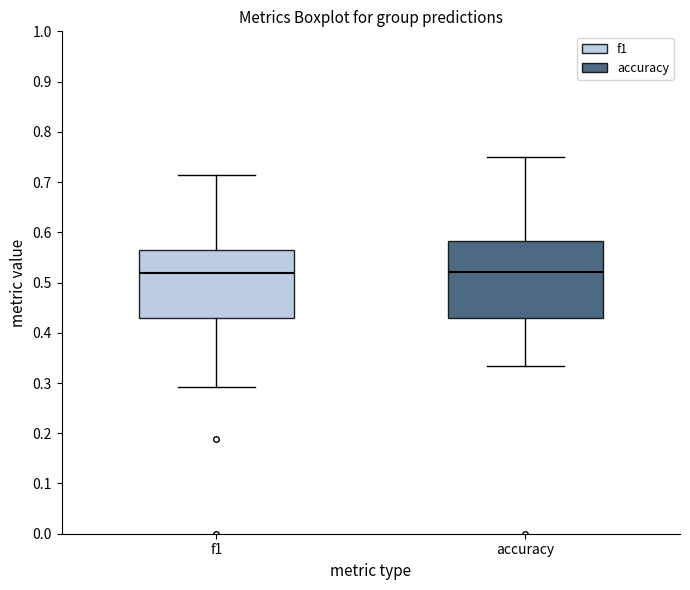

Where does the lower whisker of the box for accuracy end on the y-axis? The values are not printed on the chart, so give them approximately, as read against the axis.

0.33